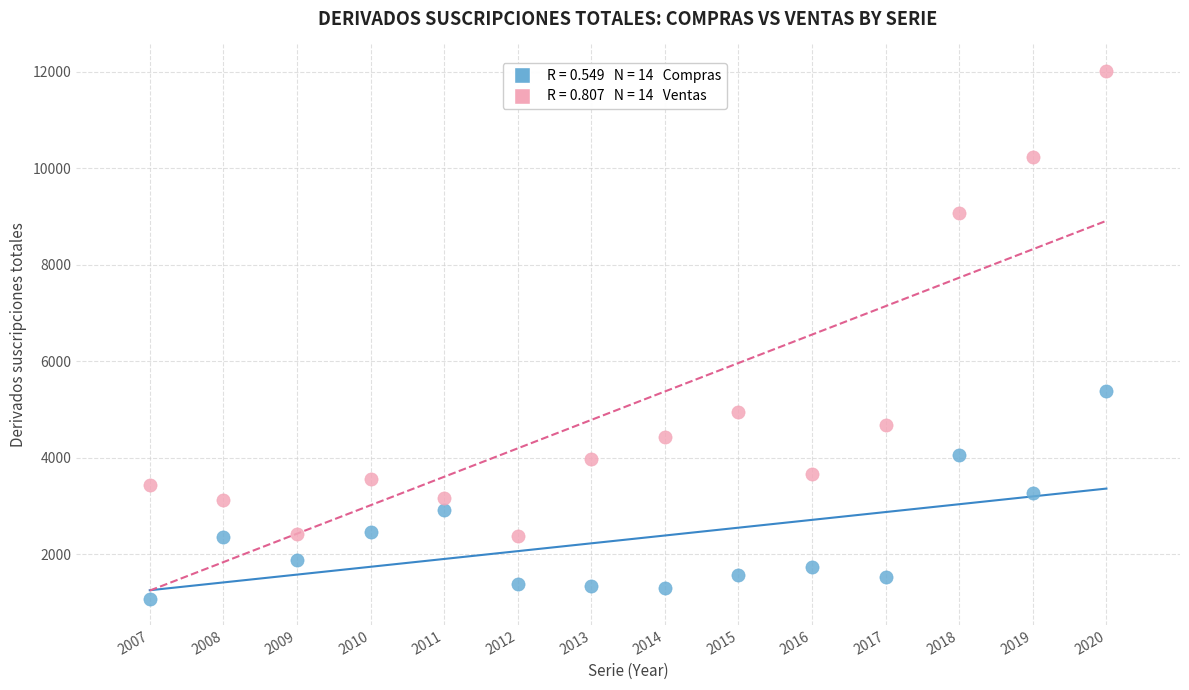

Across all series, what Y value is closest to 6549?

5392